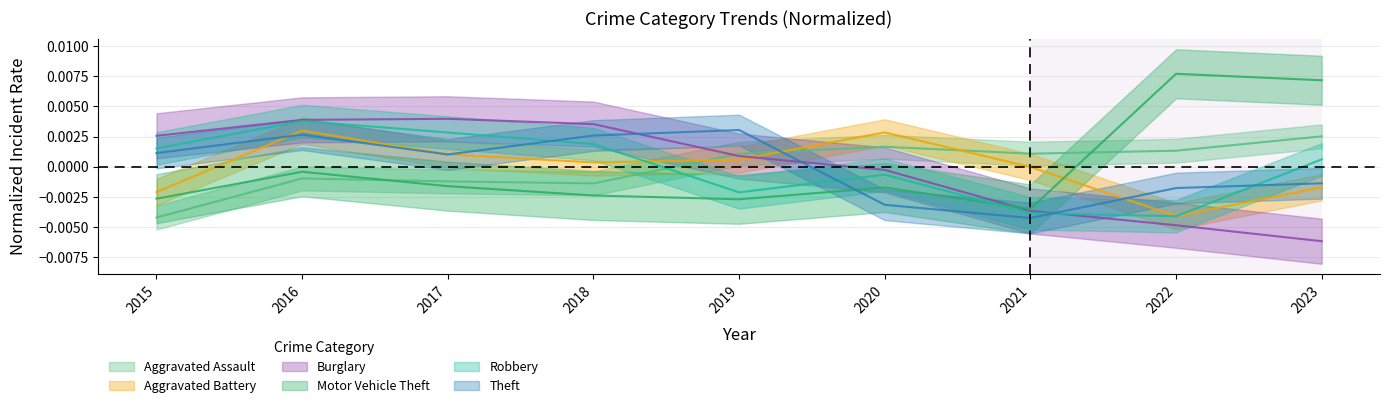

True or false: Burglary has more than 0 points higher than both neighbors.

True